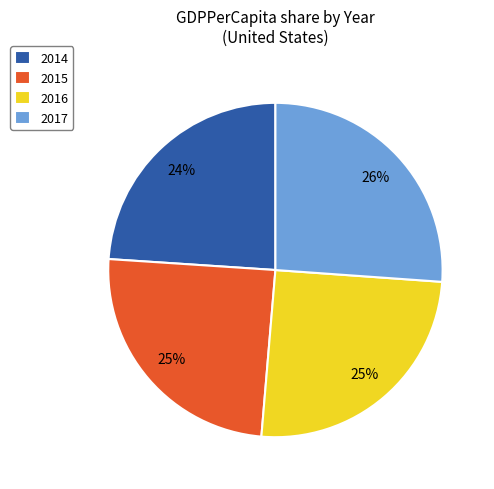

What is the ratio of the value at 2017 to the value at 2016?

1.0